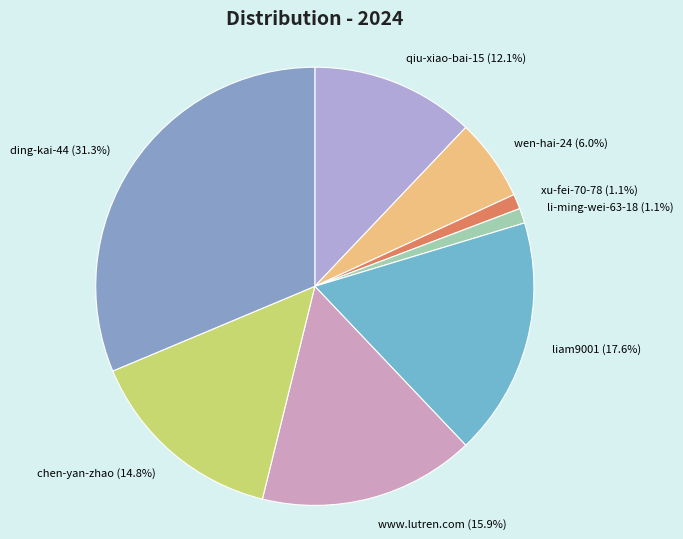

How many slices are in this pie chart?

8